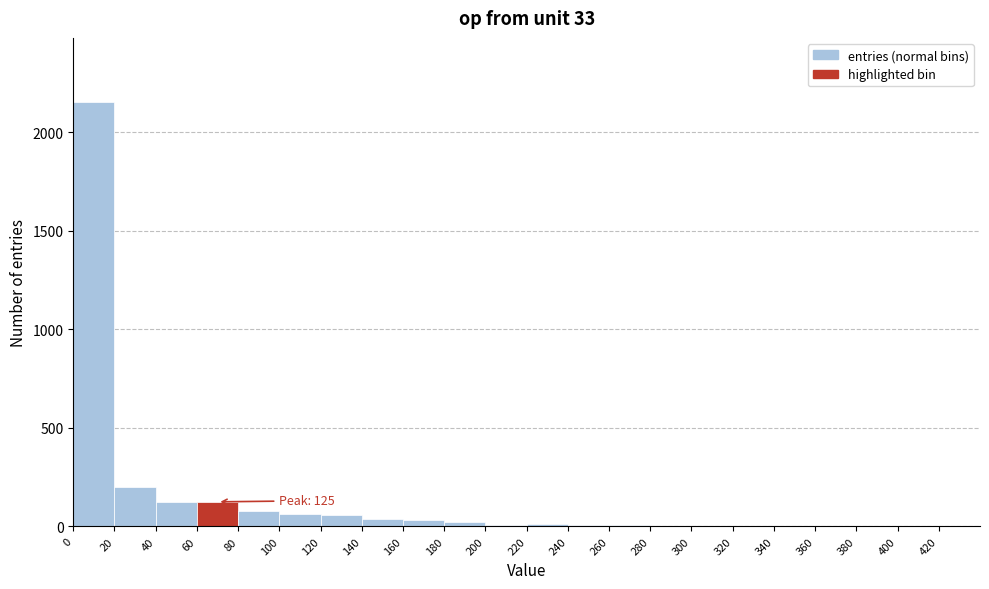

Which range on the x-axis has the tallest bar?

0 to 20